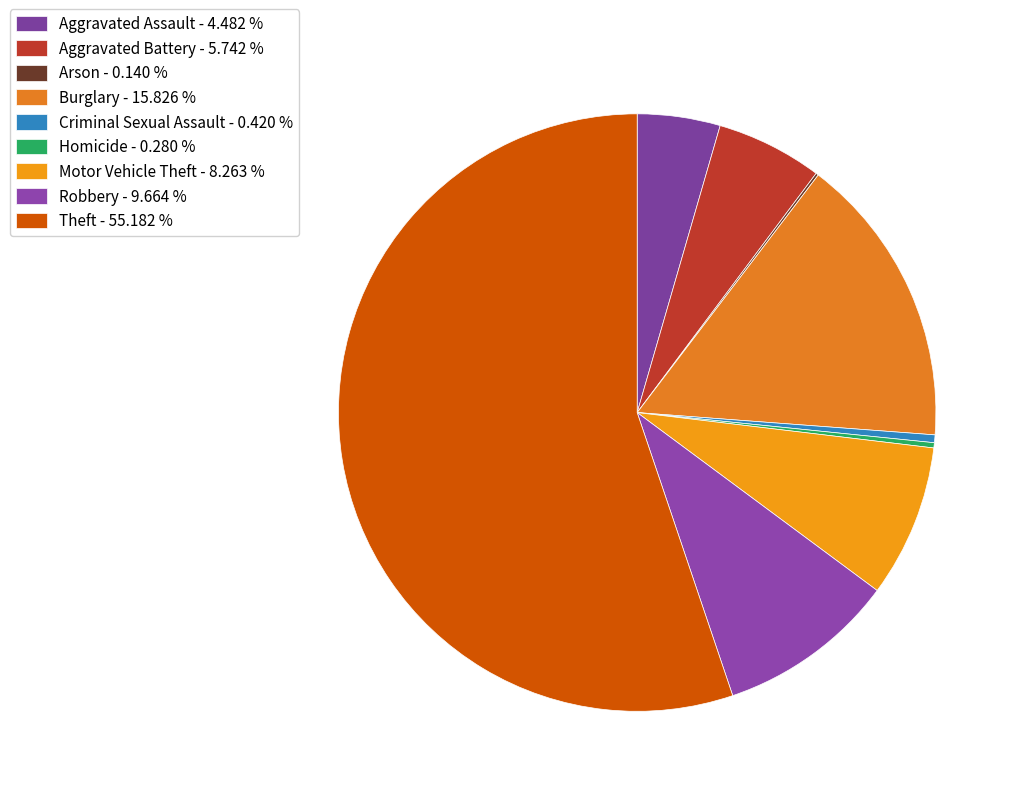

Between Aggravated Assault and Robbery, which is larger?

Robbery